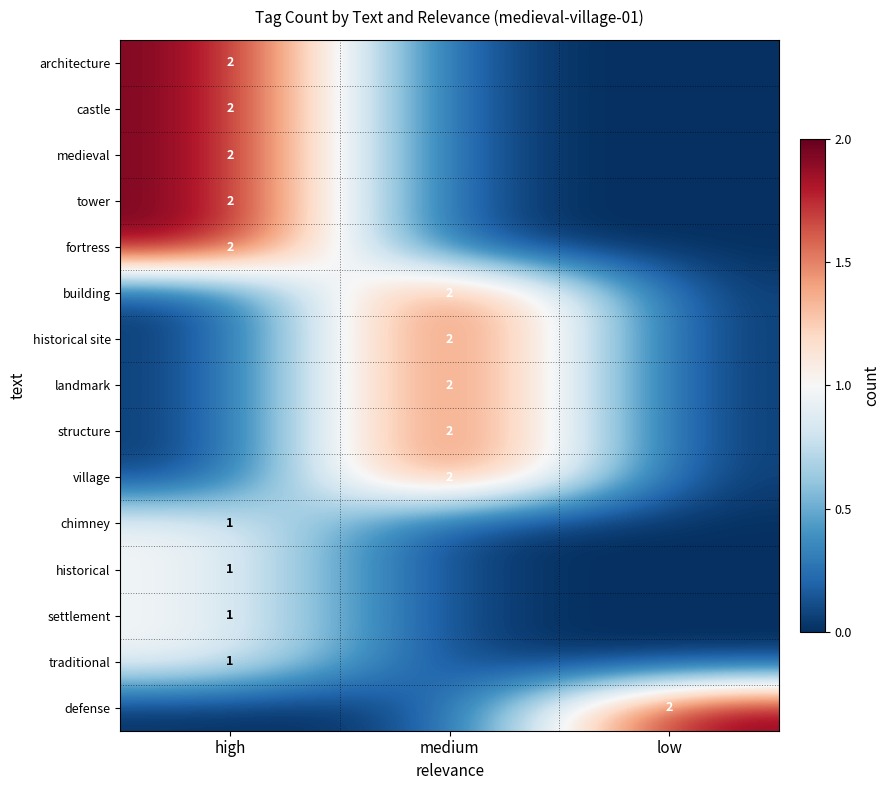

Which has a higher value, medium or low?

medium